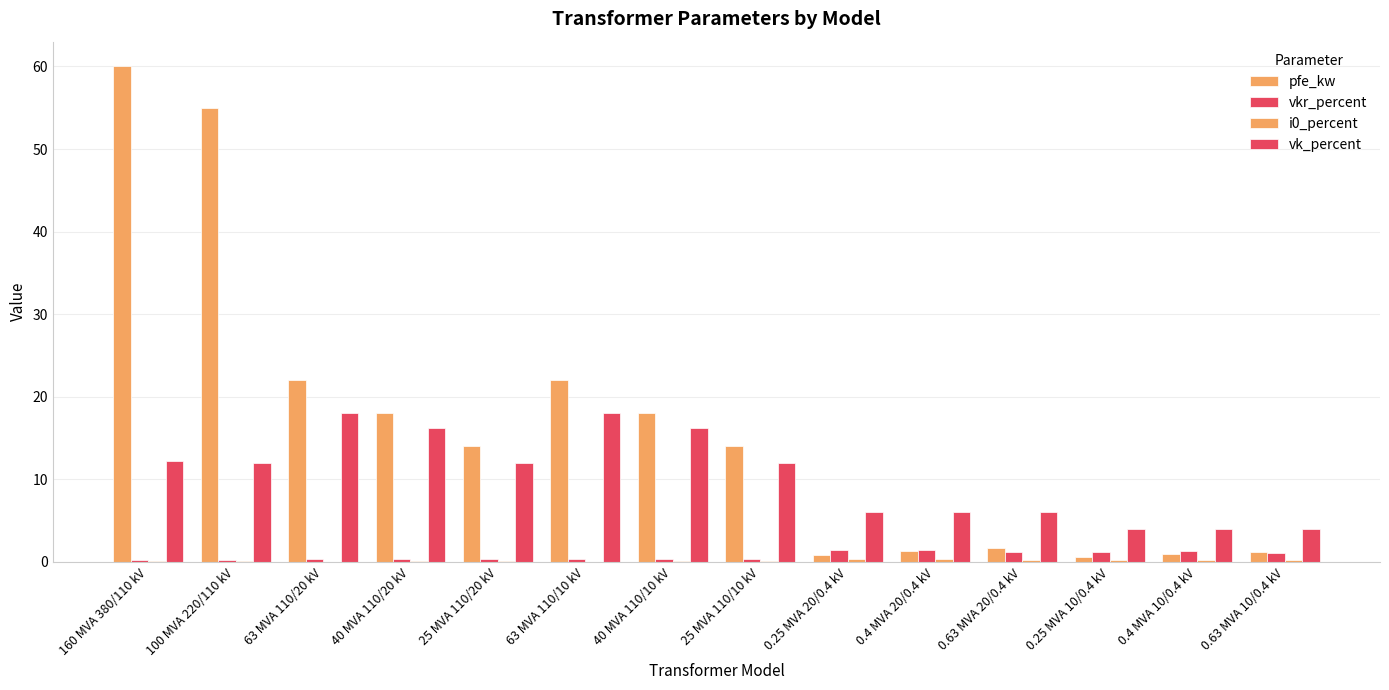

What is the maximum value for vkr_percent?

1.4